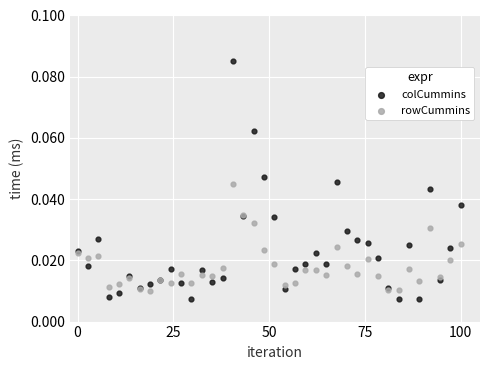

Which series has the largest Y range (max minus min)?

colCummins